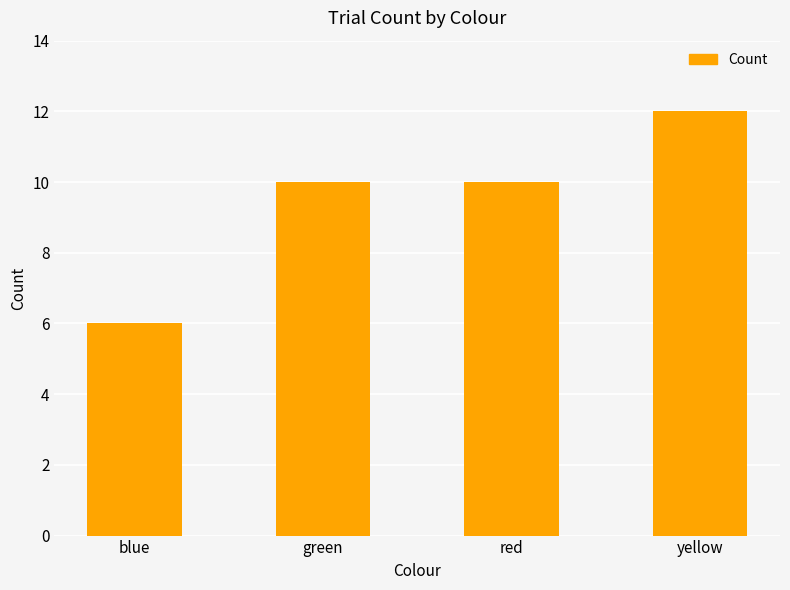

How many categories are shown in the chart?

4